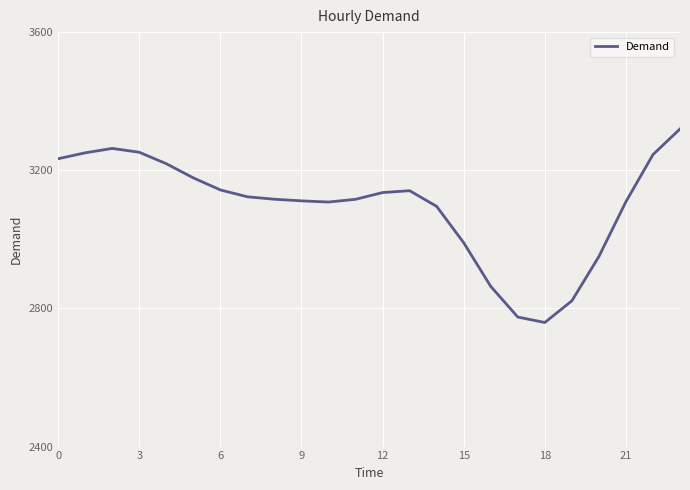

What is the minimum value shown in the chart?

2759.3